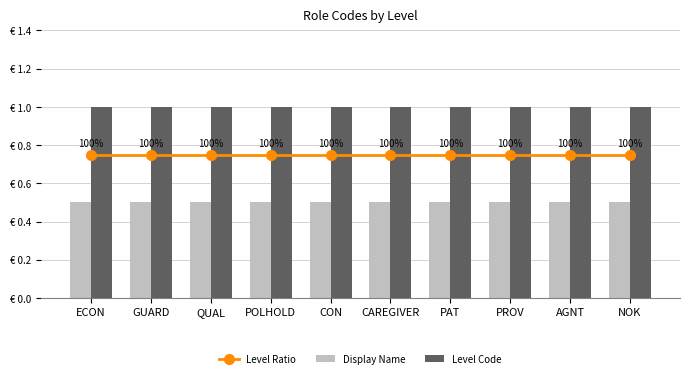

What is the label of the 2nd bar from the right?

AGNT